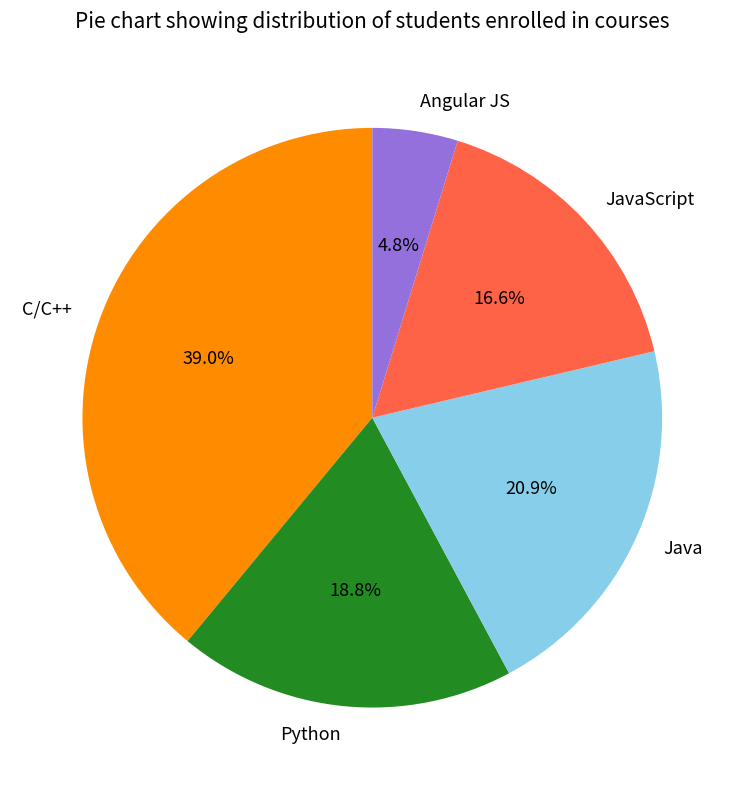

Count the number of slices in the pie.

5